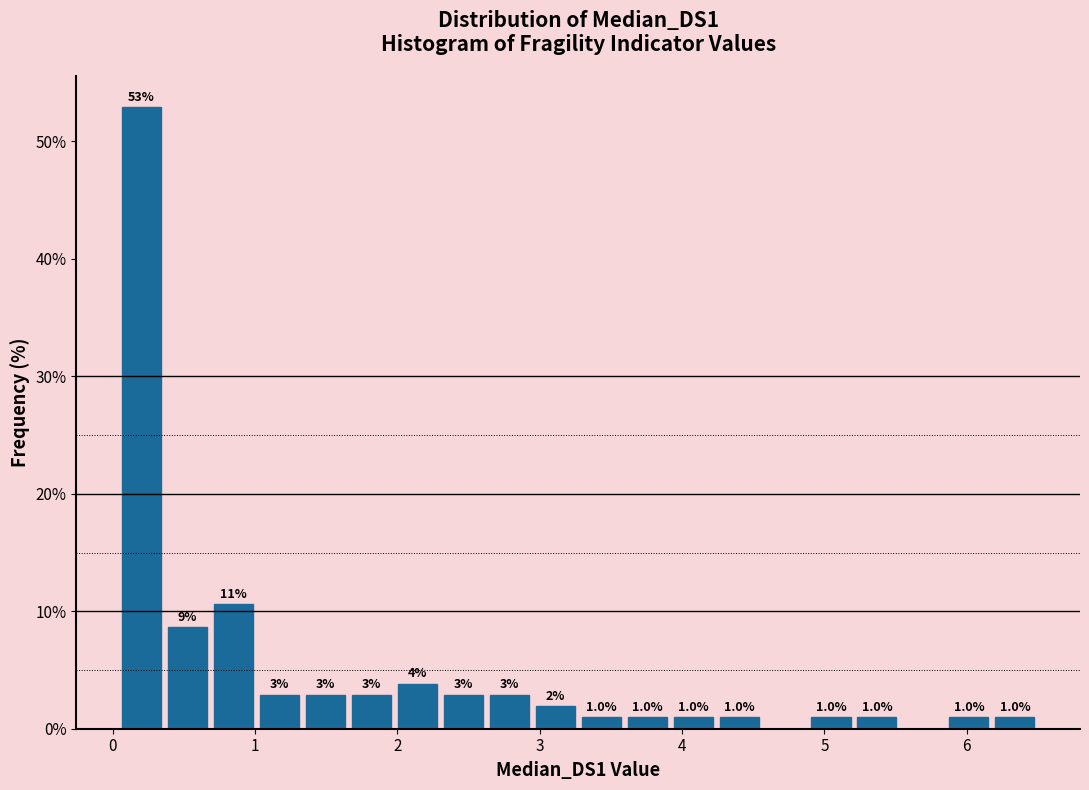

Around what value on the x-axis is the tallest bar? Give the approximate position of its centre, as read against the axis.

0.2